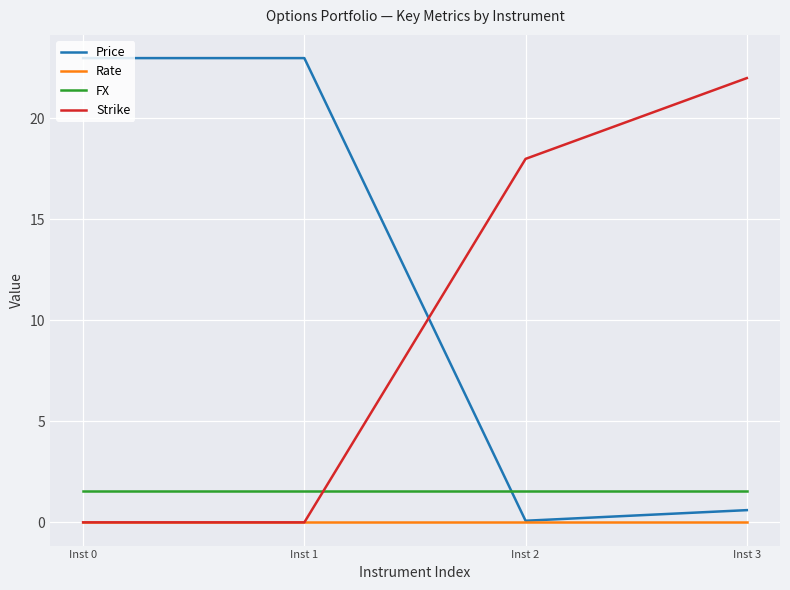

At which label does Price reach its minimum?

Inst 2